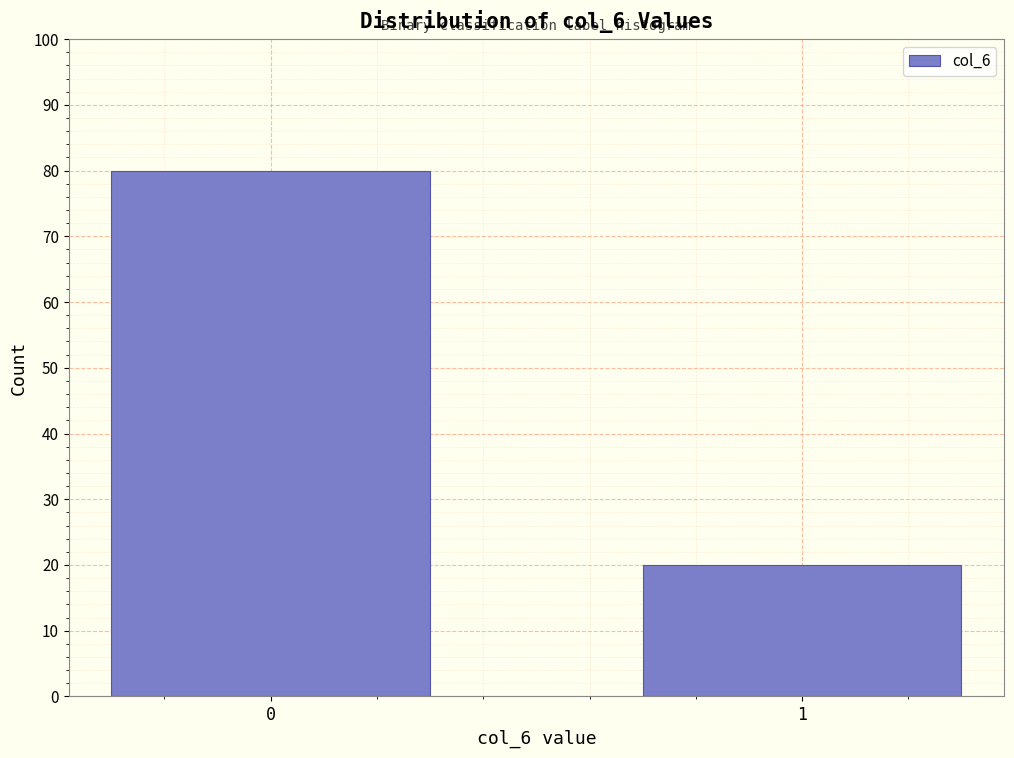

Reading left to right, extract all data points from this chart.

80	20